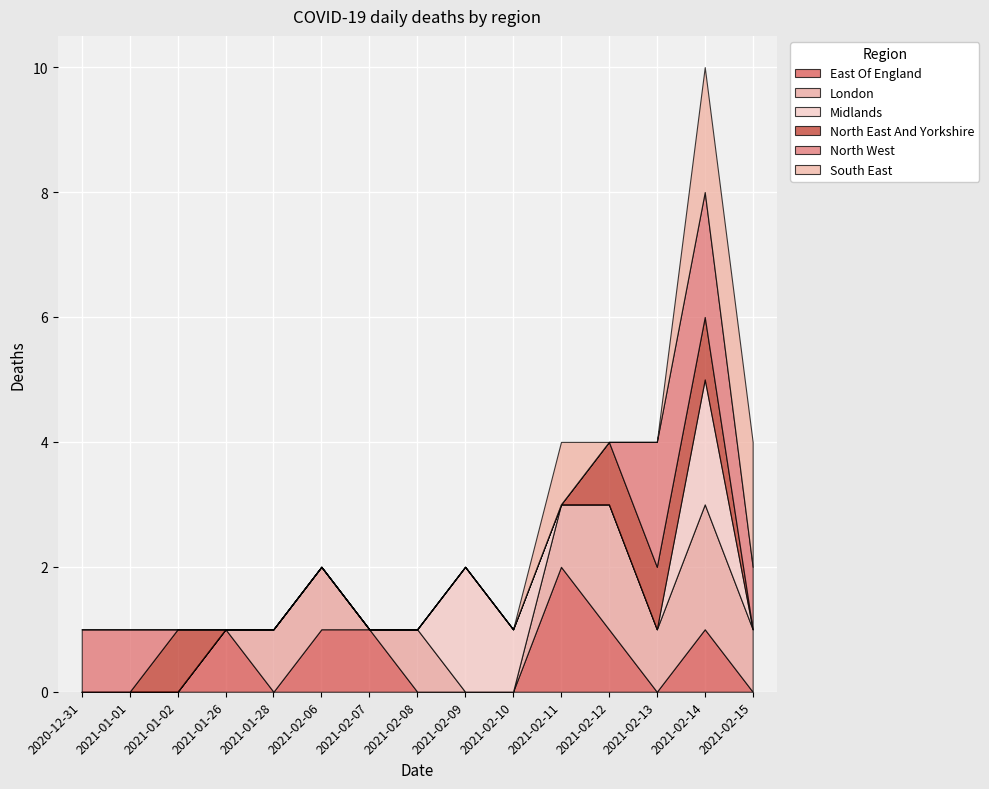

Is it true that North West equals -1 at 2021-02-10?

False